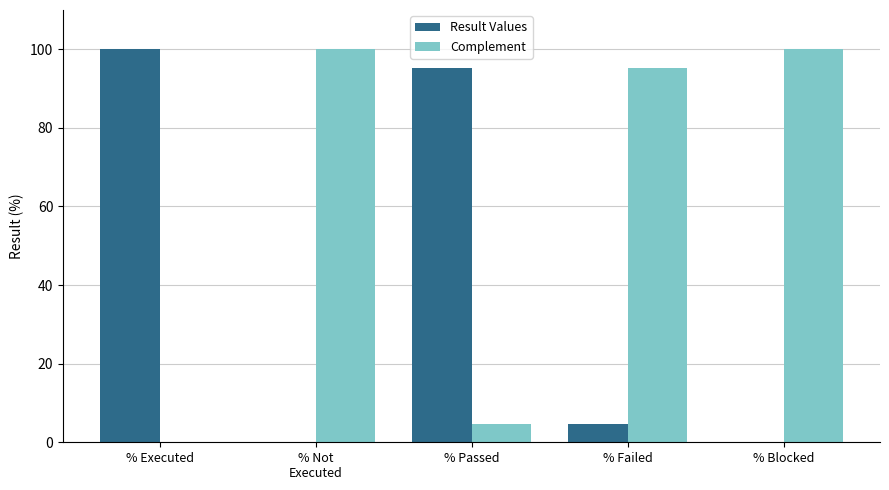

How many groups of bars are there?

5